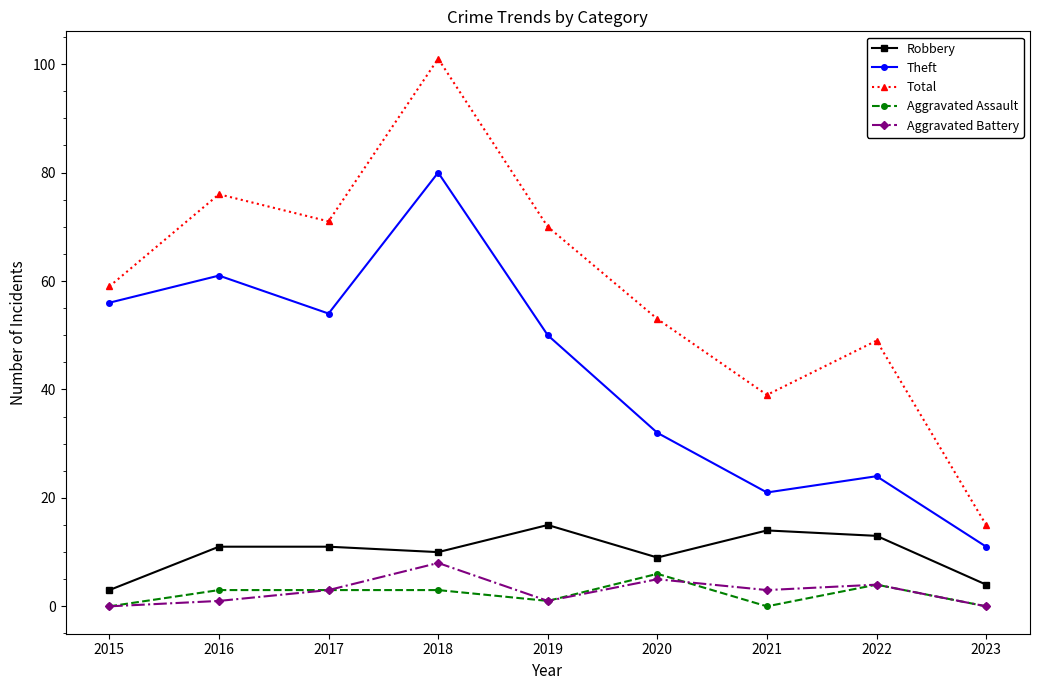

Is this an area chart (filled region under the line)?

No